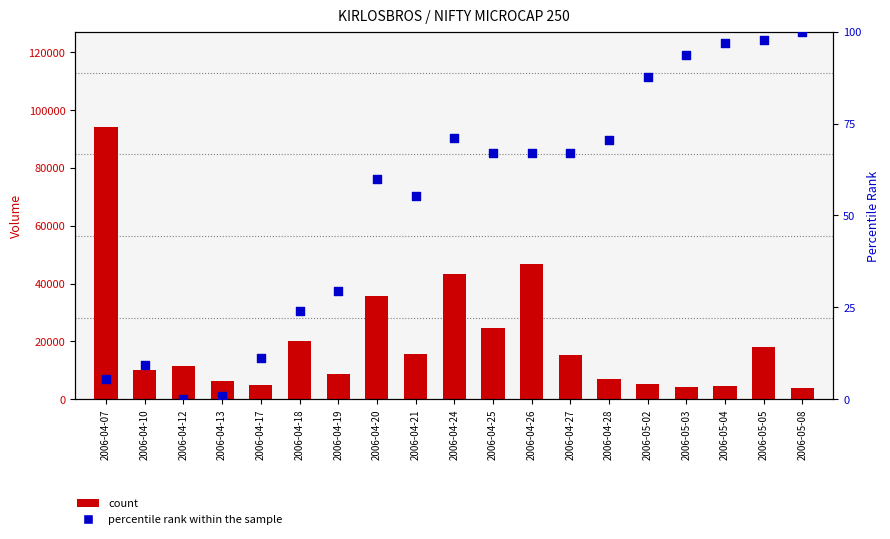

What is the total value across all series at 2006-04-25?

24581.0